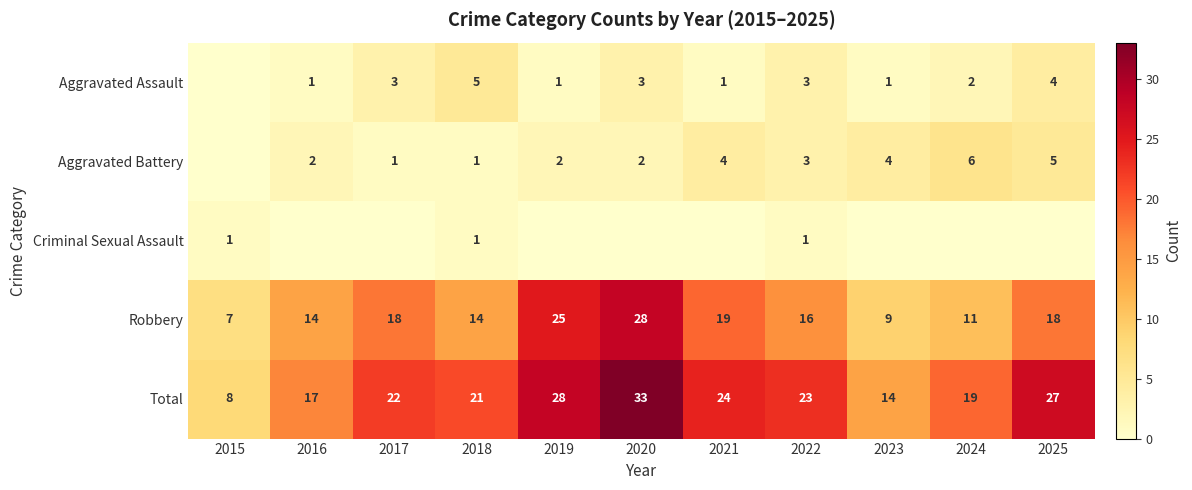

At which category does the chart reach its peak across all series?

2020